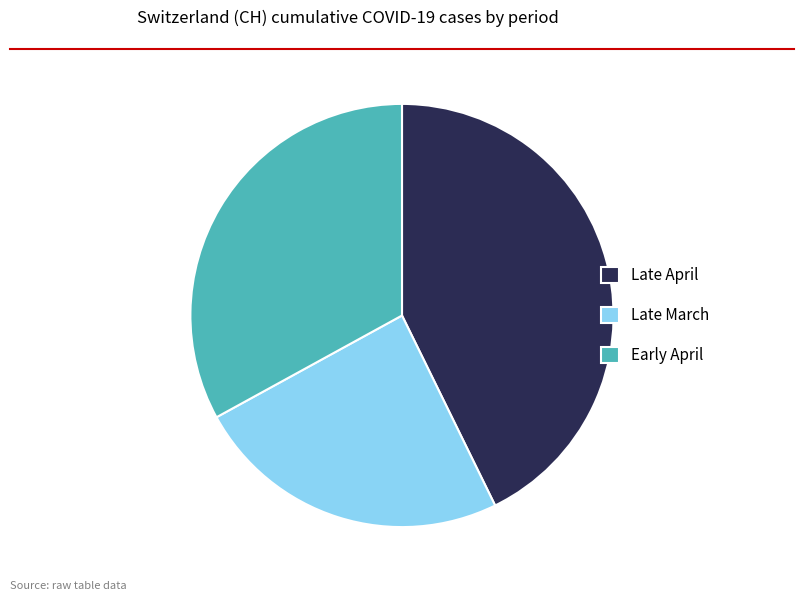

Rank the categories by value from lowest to highest.

Late March, Early April, Late April